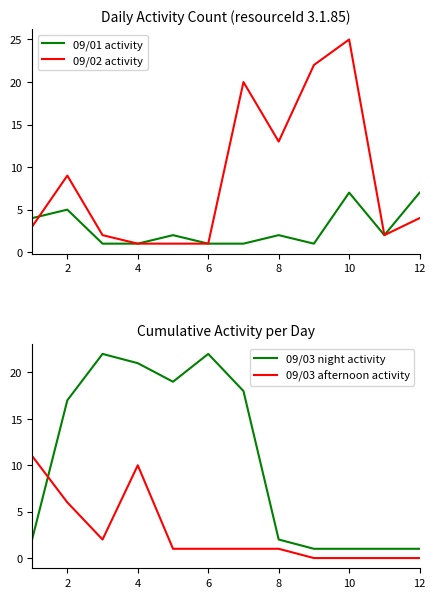

Does the chart display data point markers on the line(s)?

No